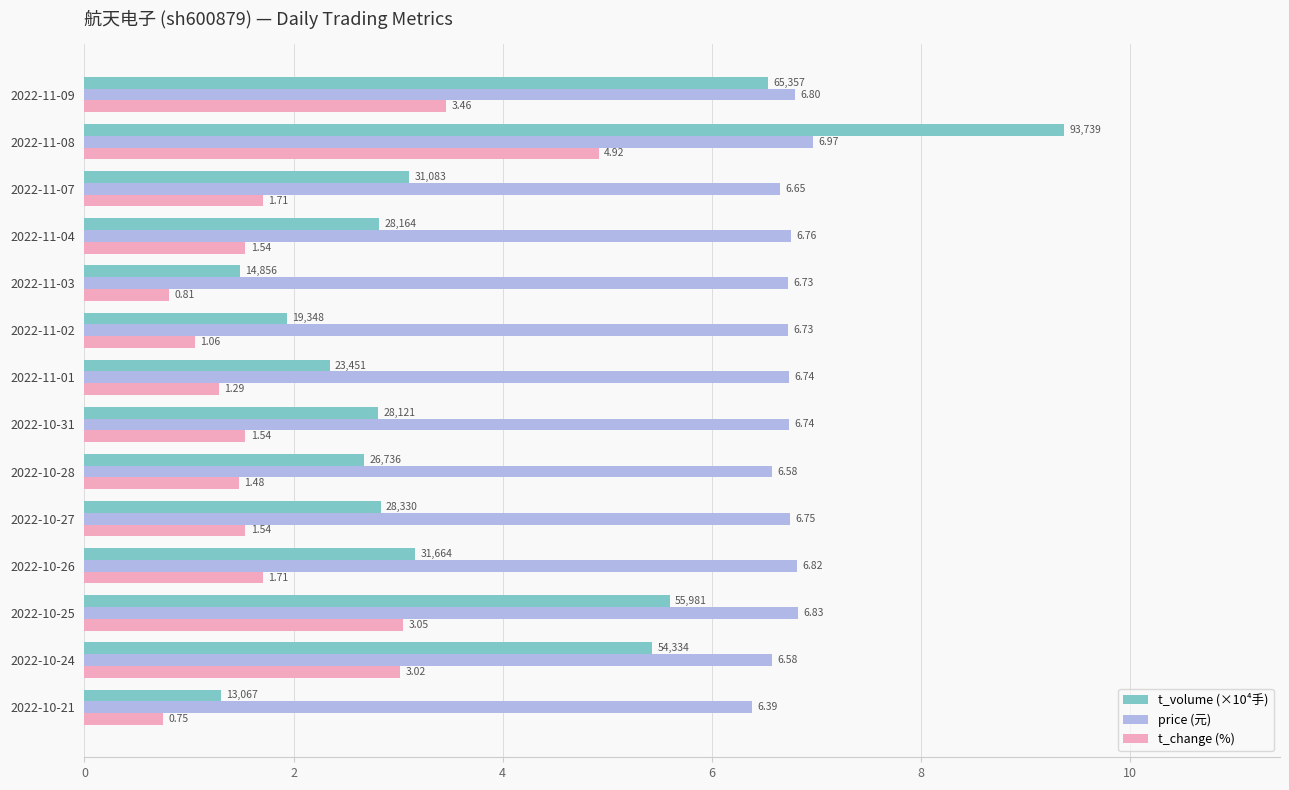

Which series has the largest total across all categories?

price (元)